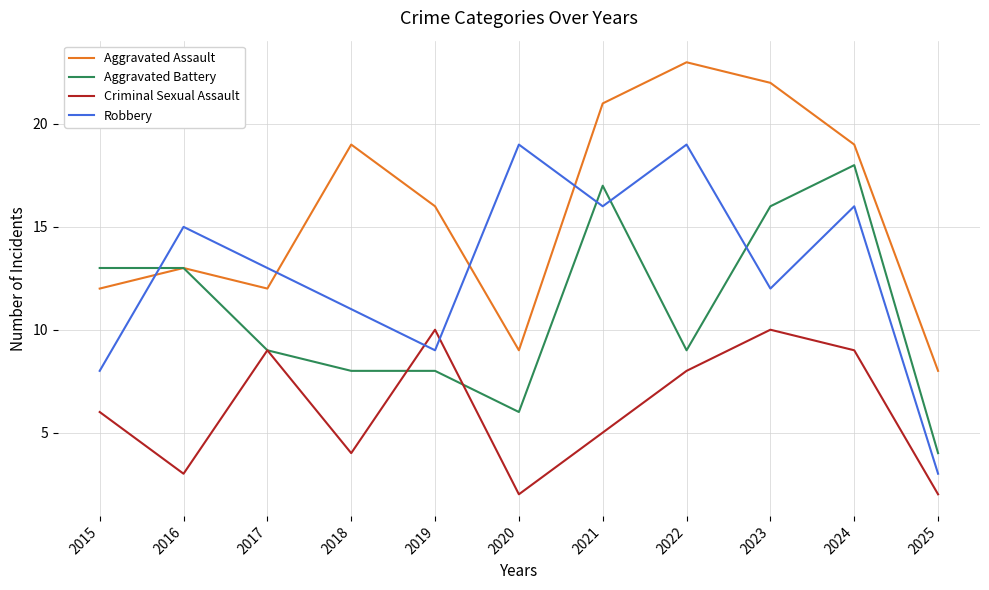

What is the difference between the second highest and minimum values in the Aggravated Battery series?

13